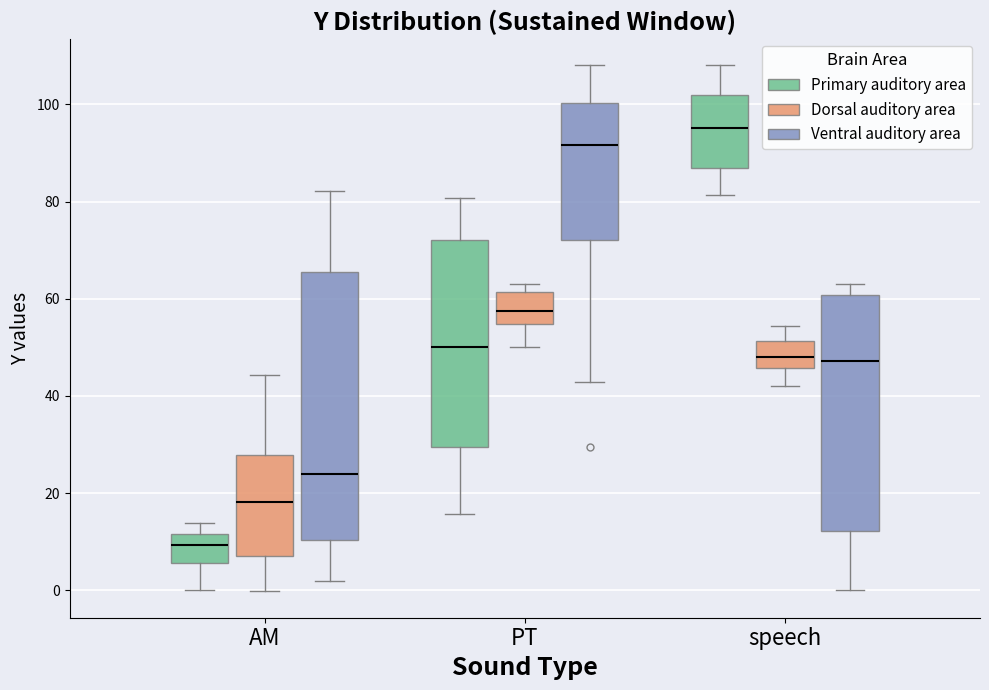

Reading left to right, read every box against the y-axis: the position of its median line, the range the box covers, and the ends of its whiskers. The values are not printed on the chart, so give them approximately, as read against the axis.

AM (Primary auditory area): median 10, box 6 to 12, whiskers 0 to 14
AM (Dorsal auditory area): median 18, box 8 to 28, whiskers 0 to 44
AM (Ventral auditory area): median 24, box 10 to 66, whiskers 2 to 82
PT (Primary auditory area): median 50, box 30 to 72, whiskers 16 to 80
PT (Dorsal auditory area): median 58, box 54 to 62, whiskers 50 to 64
PT (Ventral auditory area): median 92, box 72 to 100, whiskers 42 to 108
speech (Primary auditory area): median 96, box 86 to 102, whiskers 82 to 108
speech (Dorsal auditory area): median 48, box 46 to 52, whiskers 42 to 54
speech (Ventral auditory area): median 48, box 12 to 60, whiskers 0 to 64